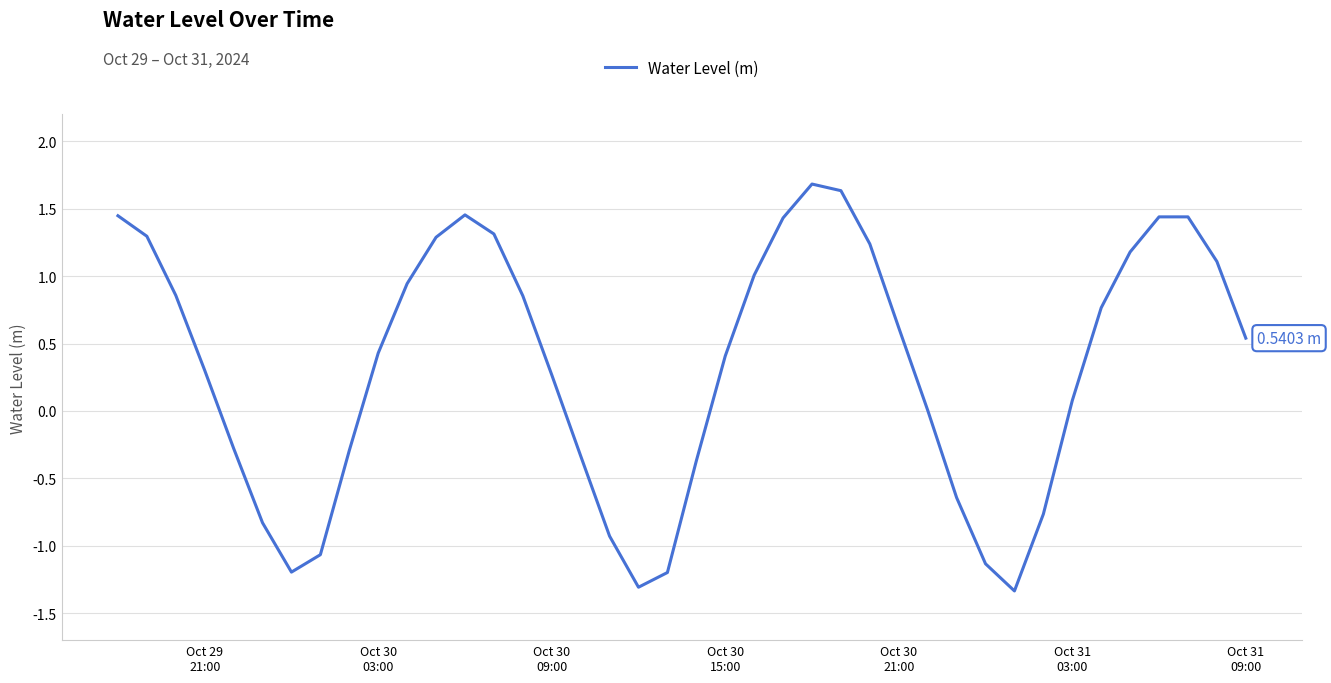

What is the difference between the second highest and minimum values?

3.0